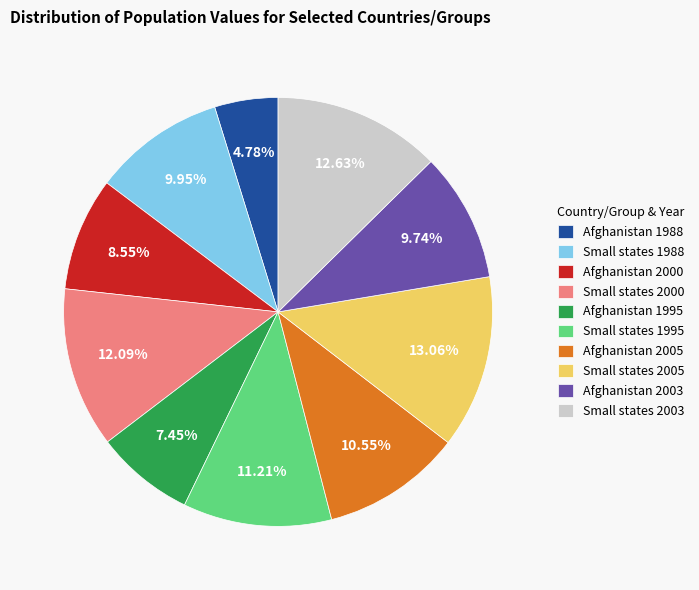

To the nearest percent, what percentage of the pie is Small states 2003?

13%